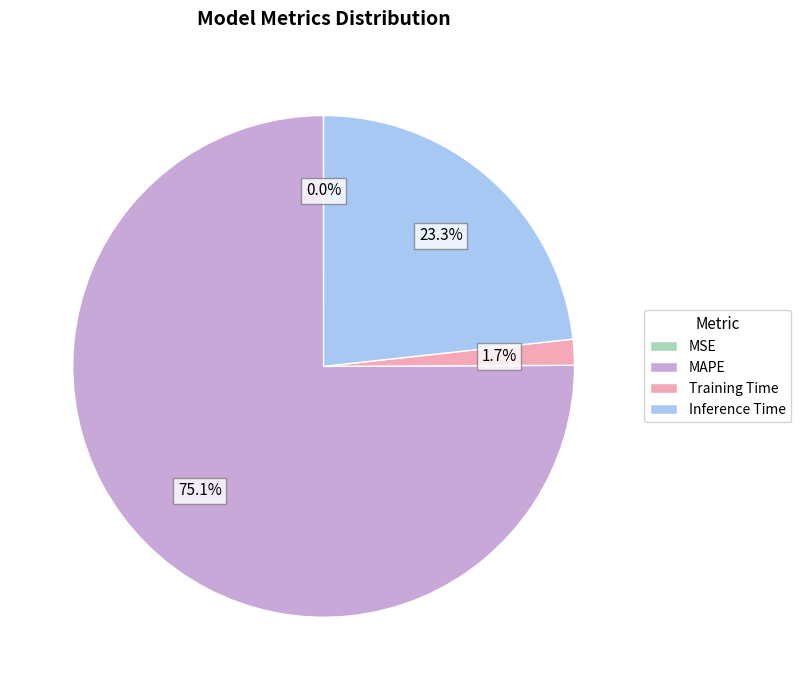

True or false: Training Time accounts for 10% of the total.

False